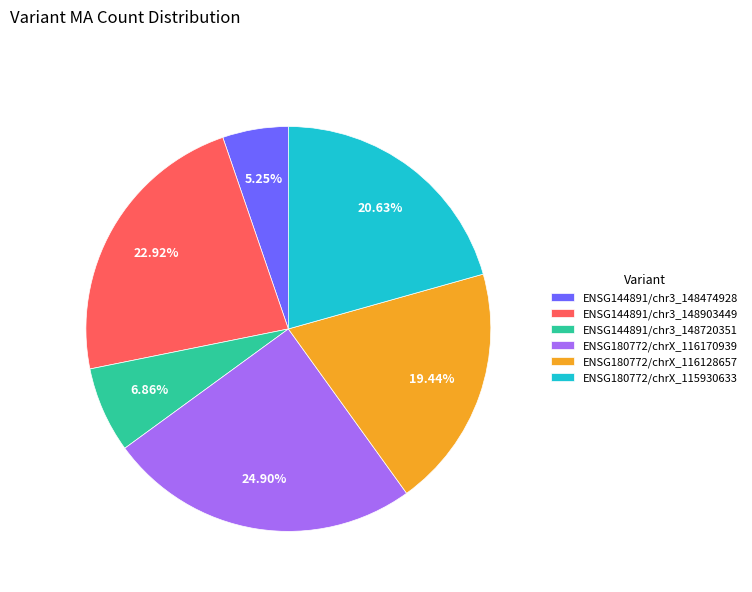

Which slice is the largest?

ENSG180772/chrX_116170939